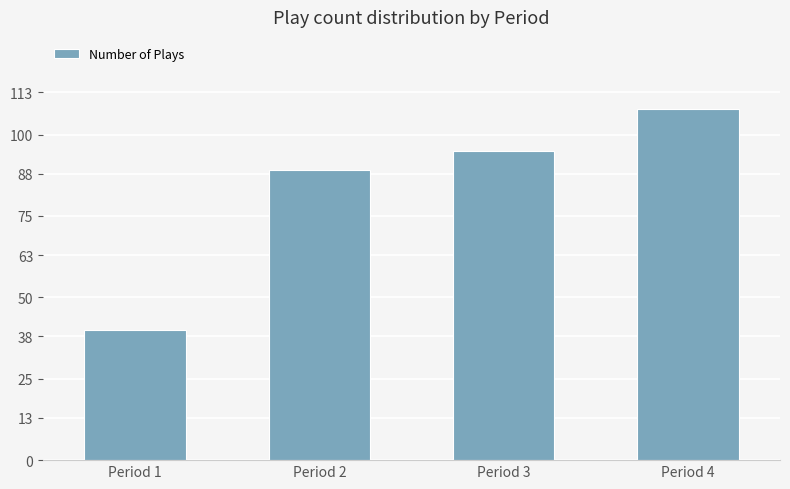

At which category does the chart reach its peak across all series?

Period 4